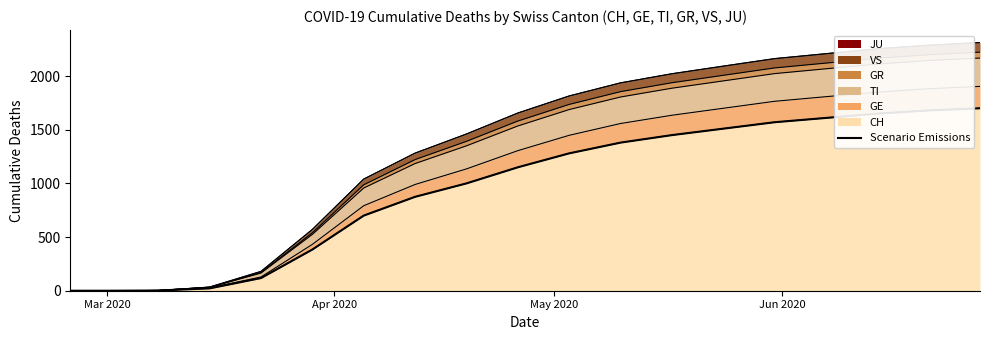

Rank the series at 2020-05-03 from lowest to highest value.

JU, GR, VS, GE, TI, CH